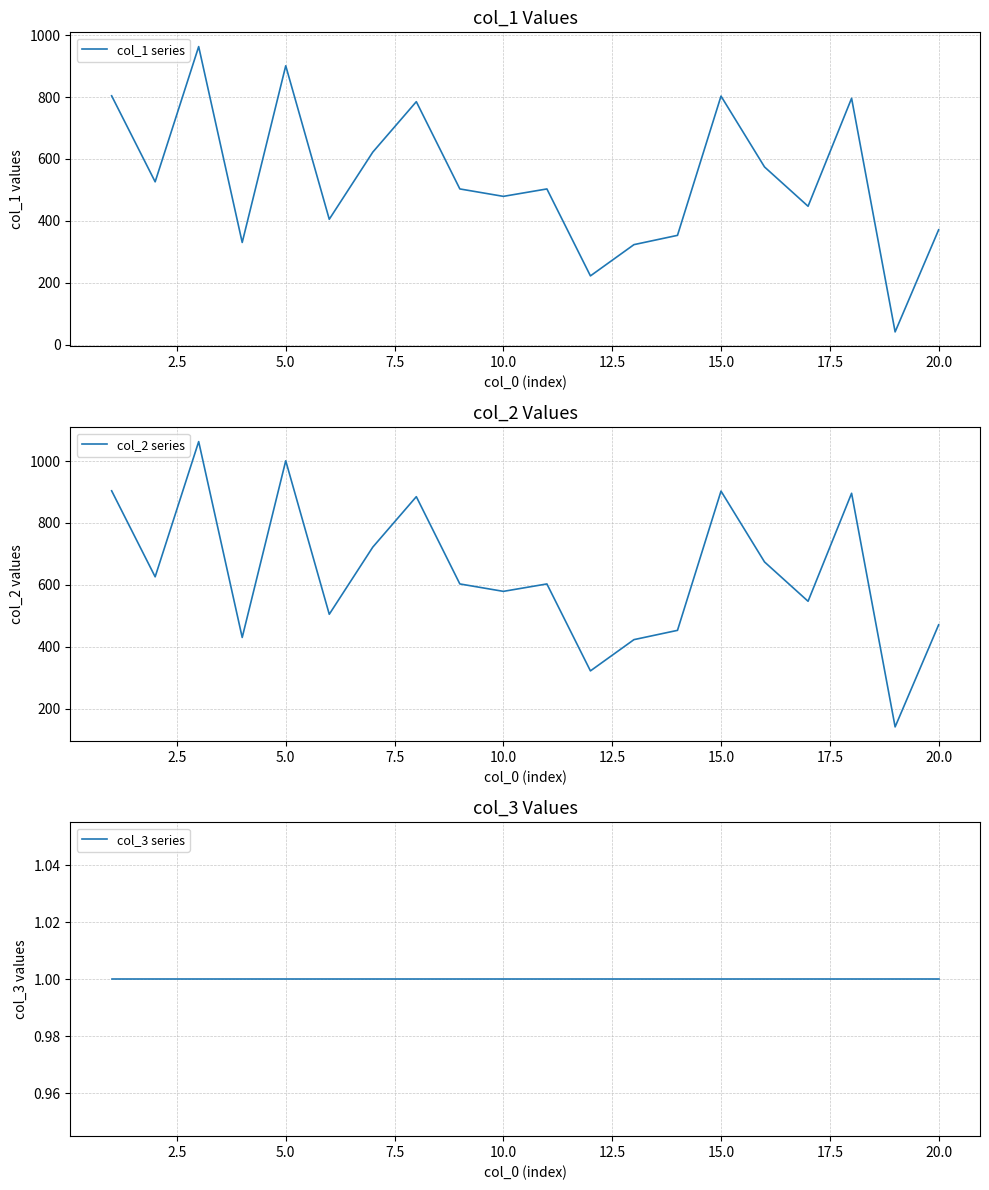

What is the highest value of the col_1 series series?

963